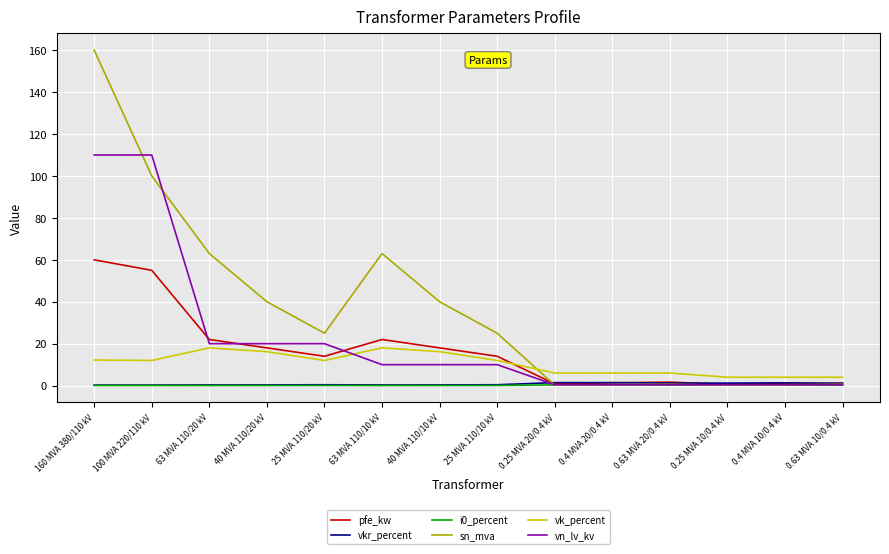

How many times do vkr_percent and vn_lv_kv cross each other?

1